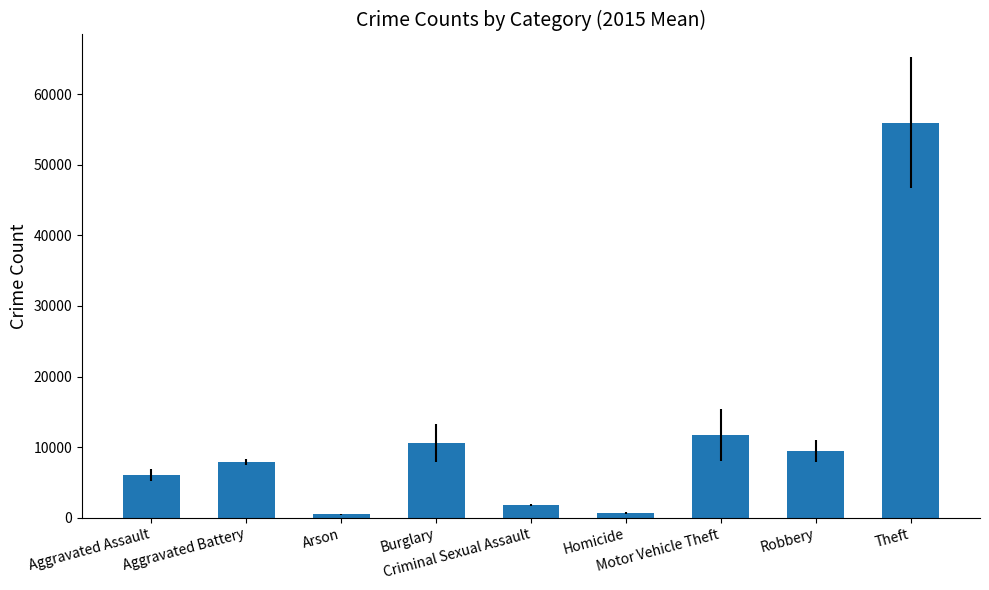

What is the minimum value shown in the chart?

461.8